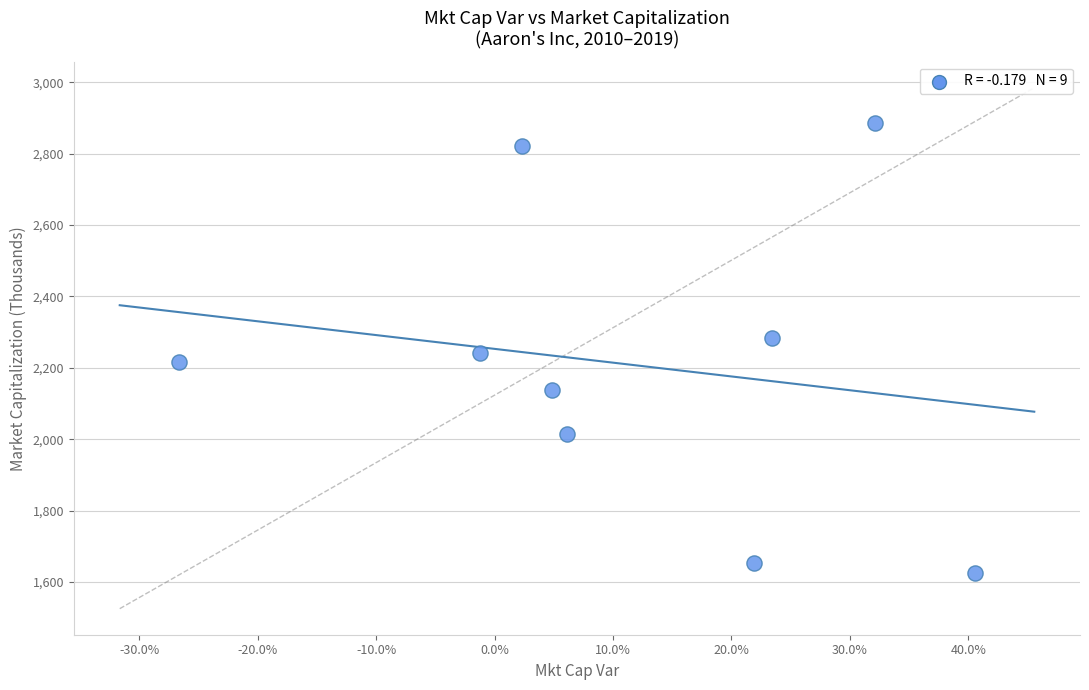

What is the range of X values (max minus min)?

0.7